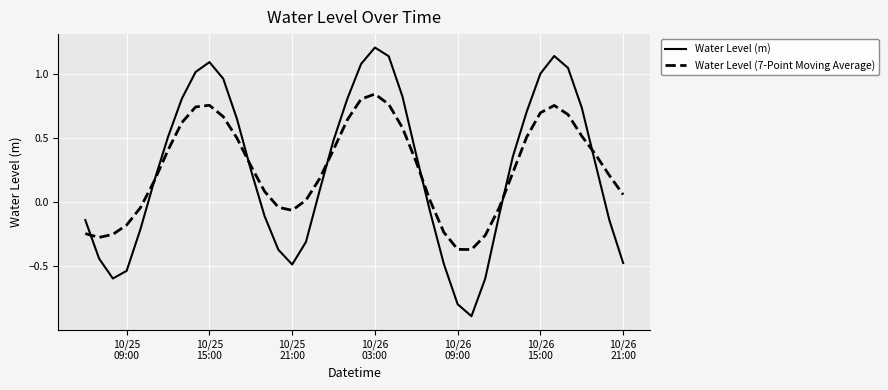

What is the highest value of the Water Level (m) series?

1.2